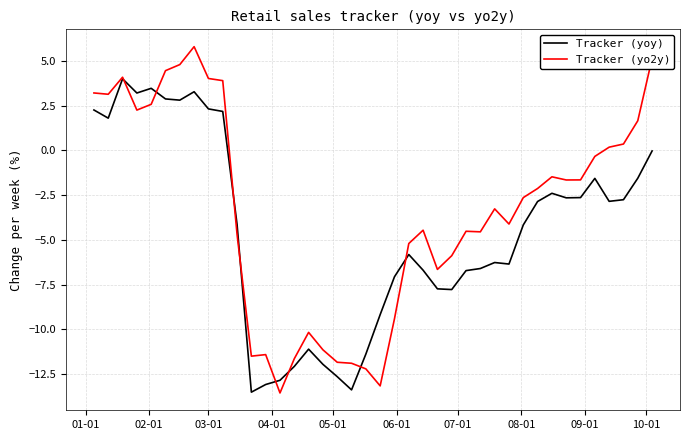

True or false: Tracker (yo2y) and Tracker (yoy) intersect in this chart.

True